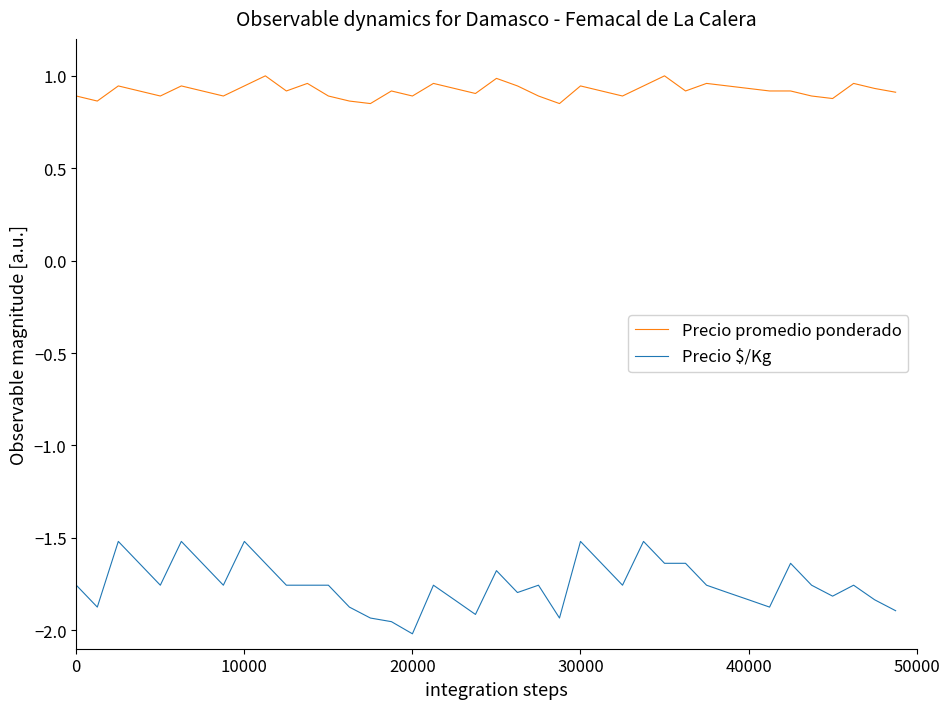

List the series in order of their overall mean, highest first.

Precio promedio ponderado, Precio $/Kg